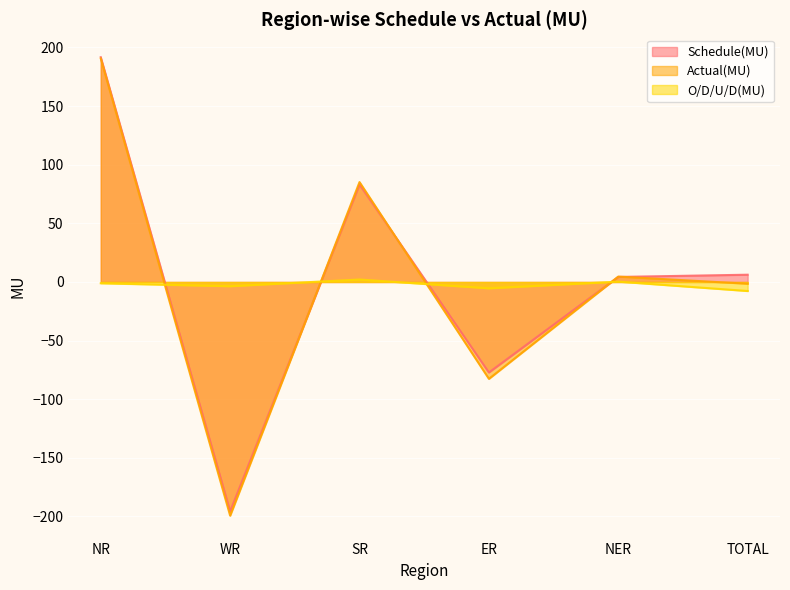

What is the spread (max minus min) of values at WR?

195.7